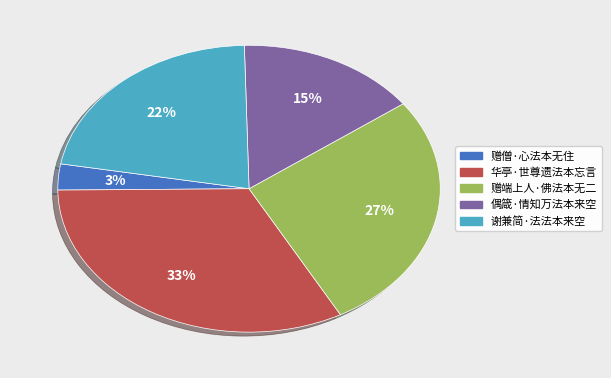

Which has a higher value, 偶箴·情知万法本来空 or 赠僧·心法本无住?

偶箴·情知万法本来空